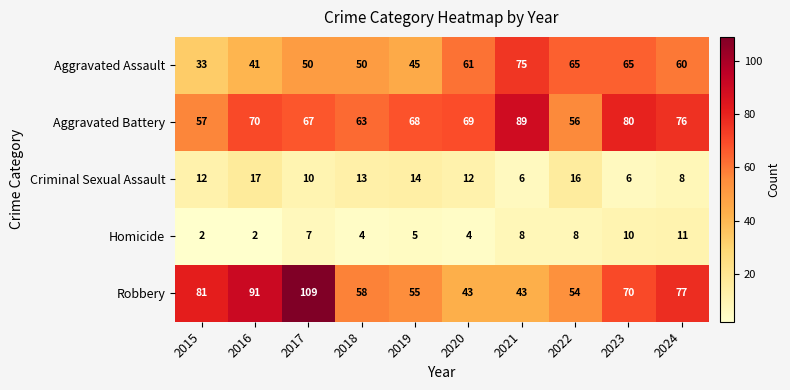

Is it true that Criminal Sexual Assault equals 6 at 2023?

True